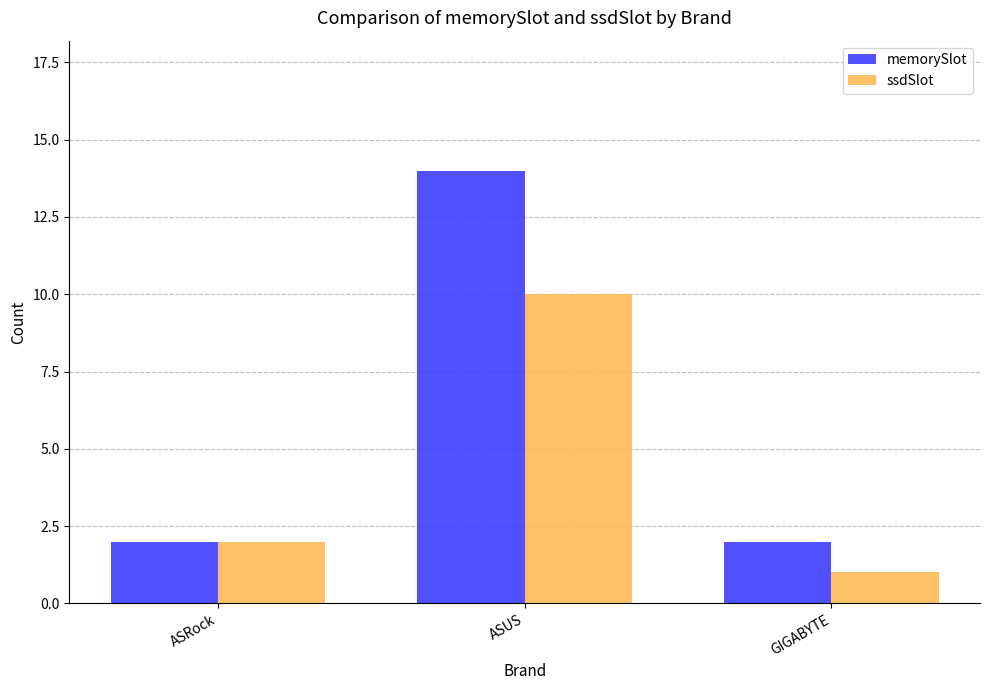

Which series has the largest range (max minus min)?

memorySlot